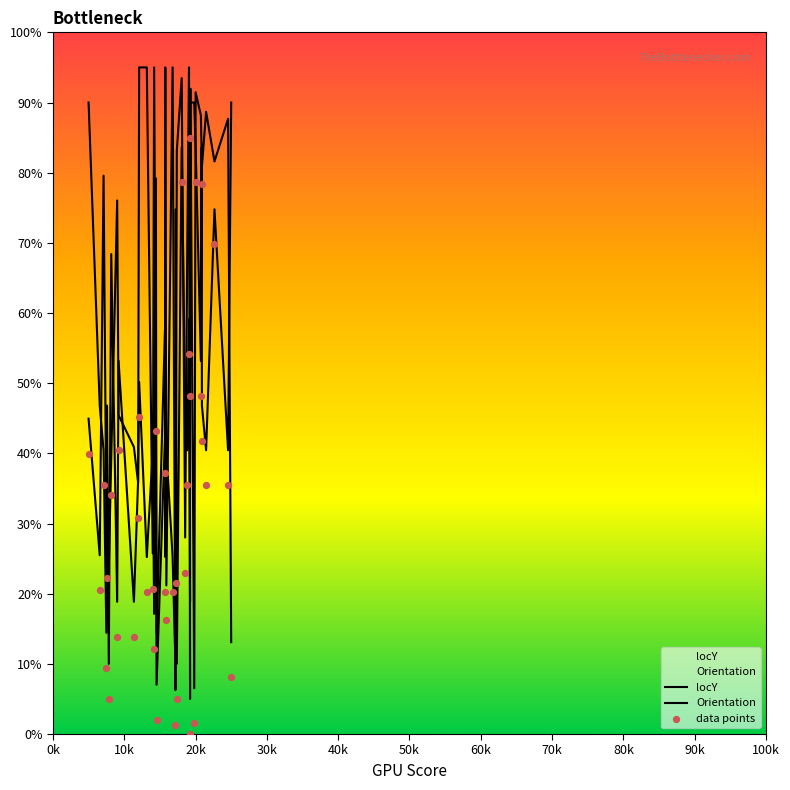

What are all the series names shown in the legend?

locY, Orientation, data points